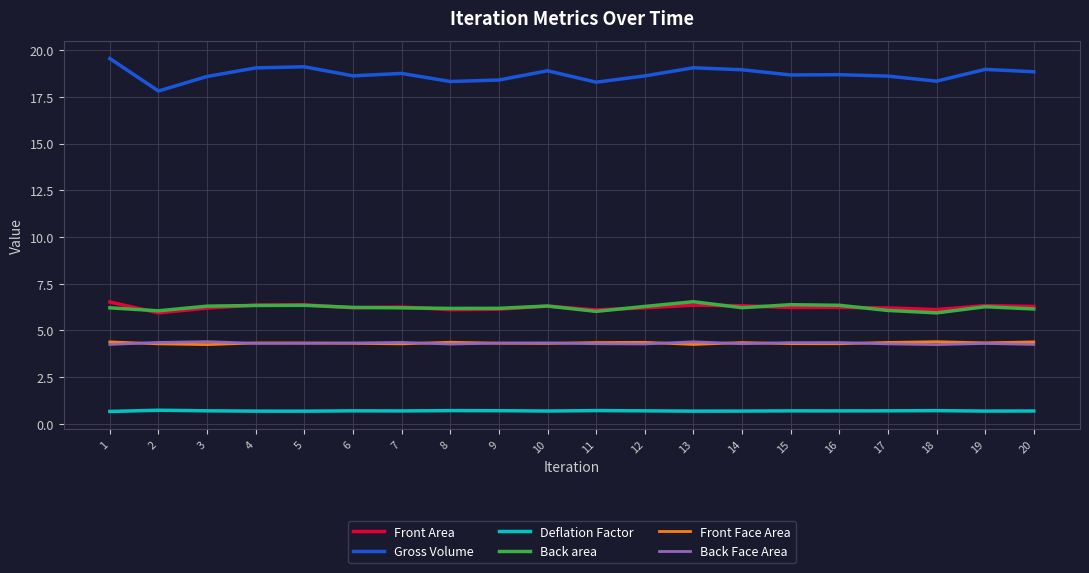

True or false: Front Face Area has a value of 4.3 at 5.

True